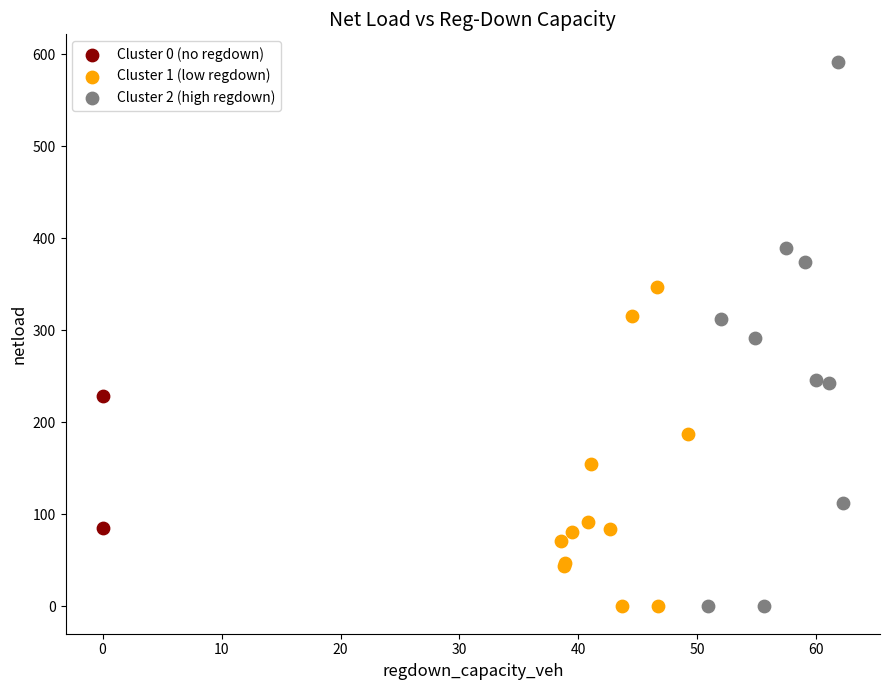

What are all the series names shown in the legend?

Cluster 0 (no regdown), Cluster 1 (low regdown), Cluster 2 (high regdown)